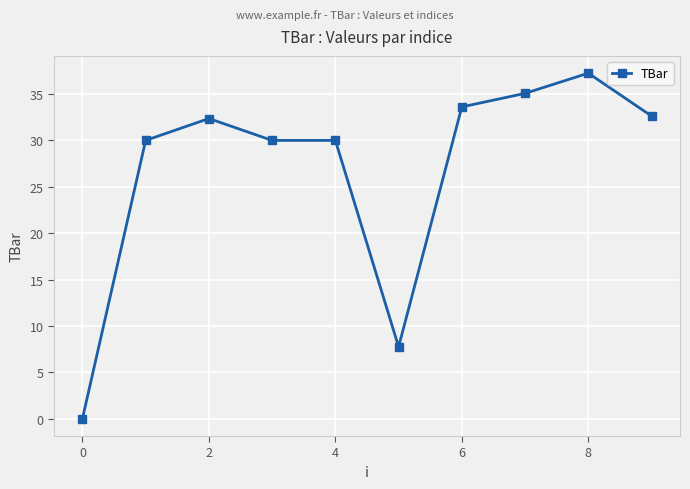

How many positive values are there?

9